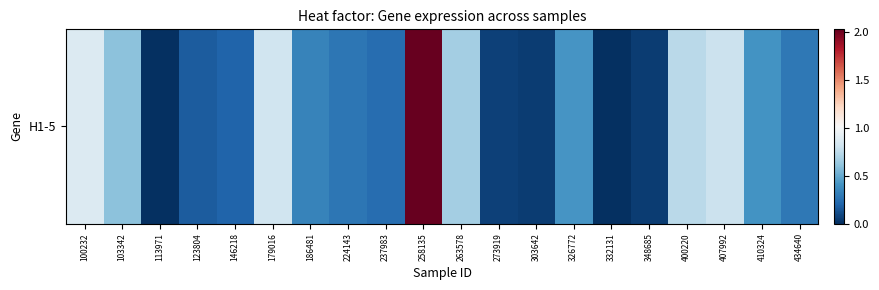

At which category does the chart reach its minimum across all series?

113971